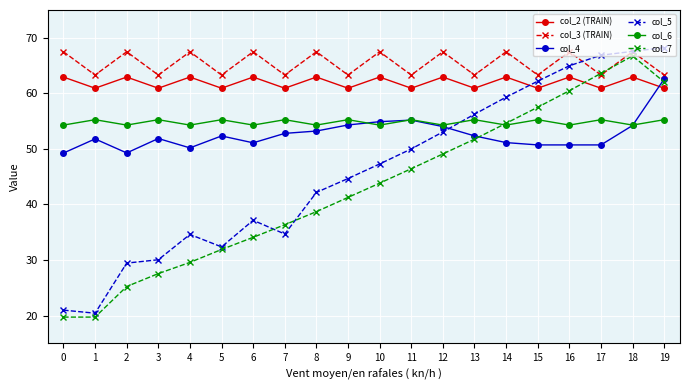

Which series has the largest total across all categories?

col_3 (TRAIN)